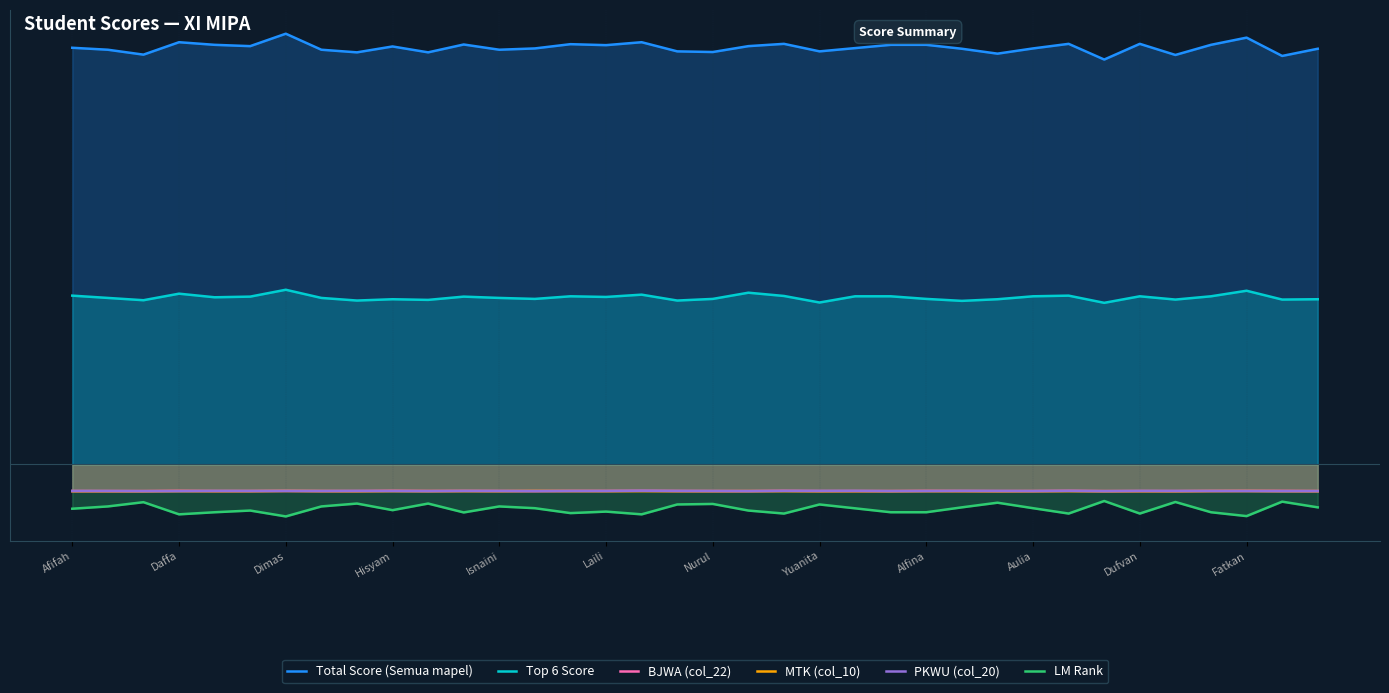

Is it true that Total Score (Semua mapel) equals 220690.7 at Dufvan?

False